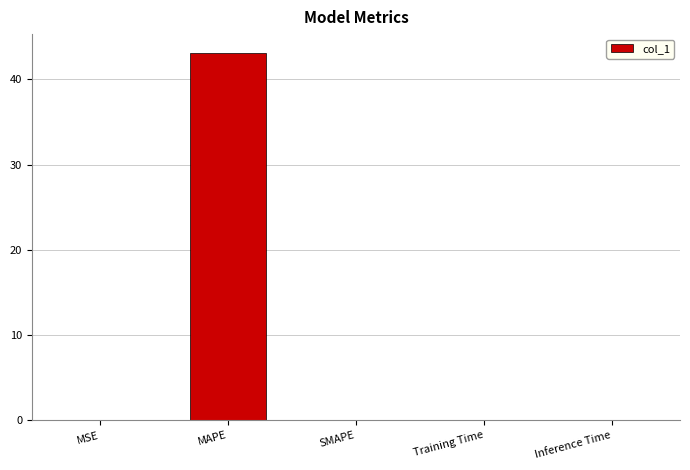

What is the change in value from MAPE to Inference Time?

-43.1